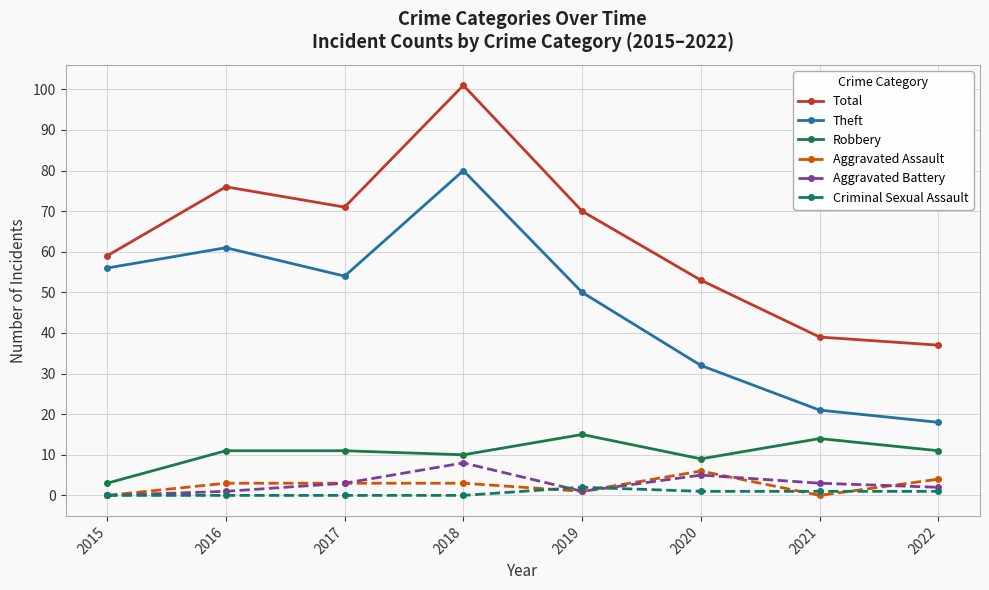

How many categories are shown in the chart?

8